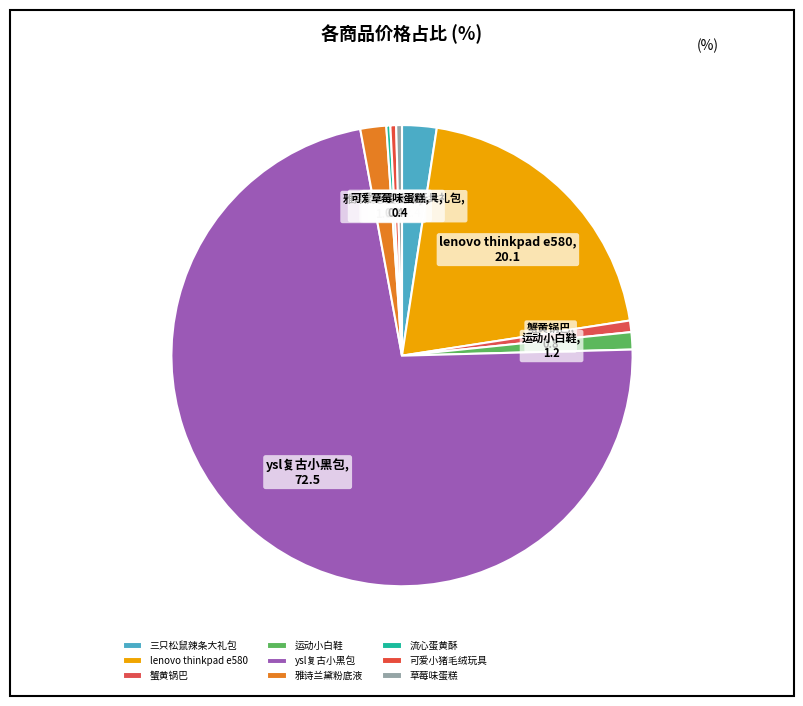

True or false: lenovo thinkpad e580 accounts for 28% of the total.

False